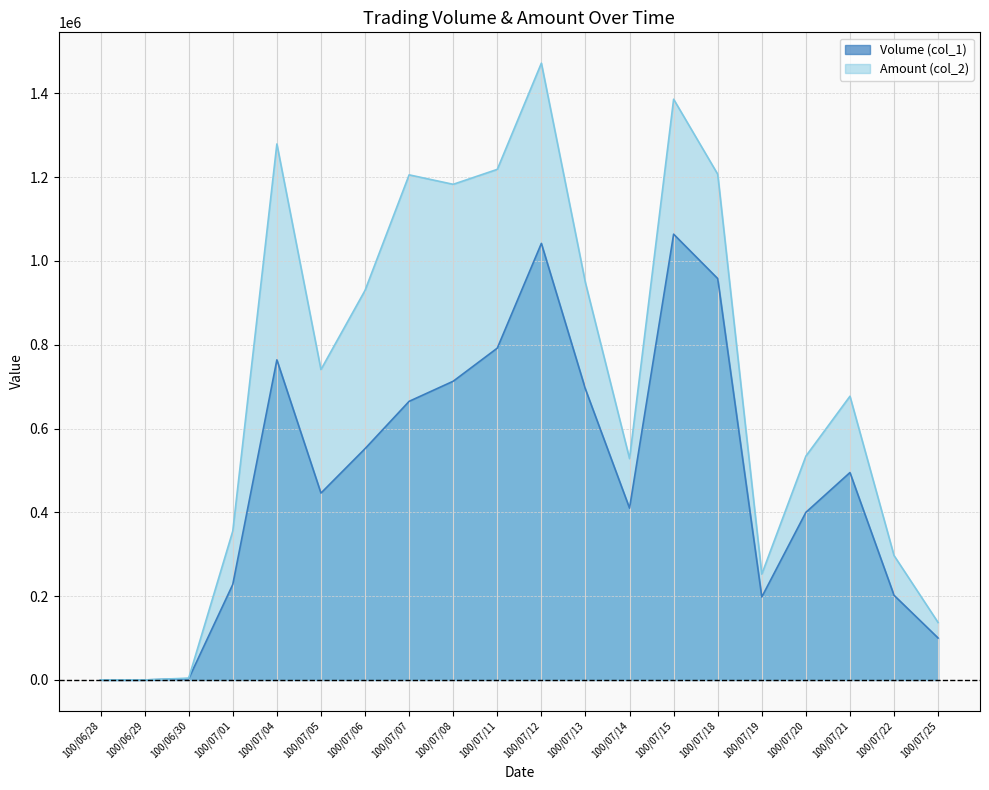

Which category has the highest value in the Volume (col_1) series?

100/07/15